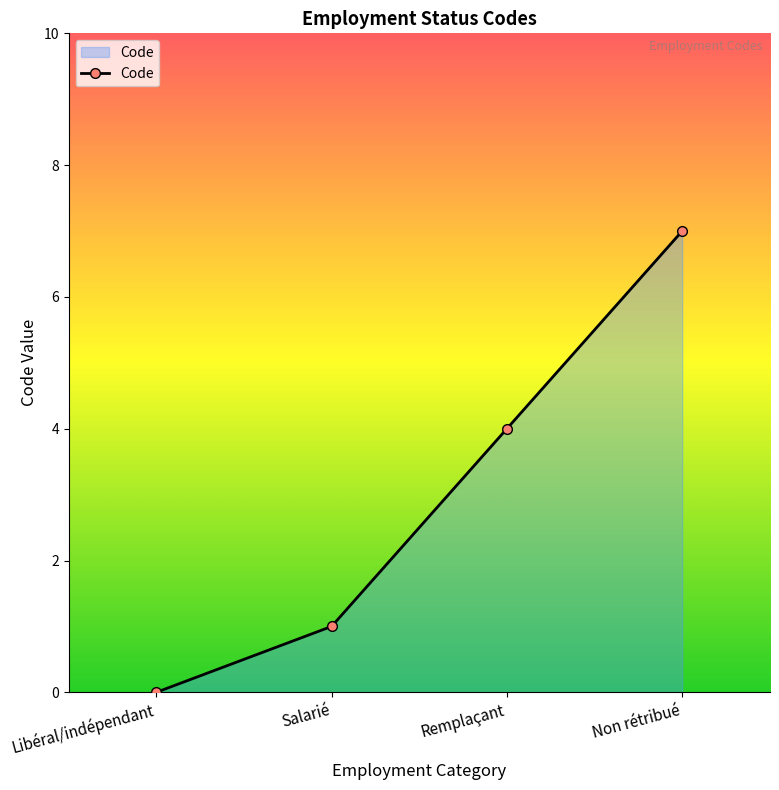

What is the sum of all values?

12